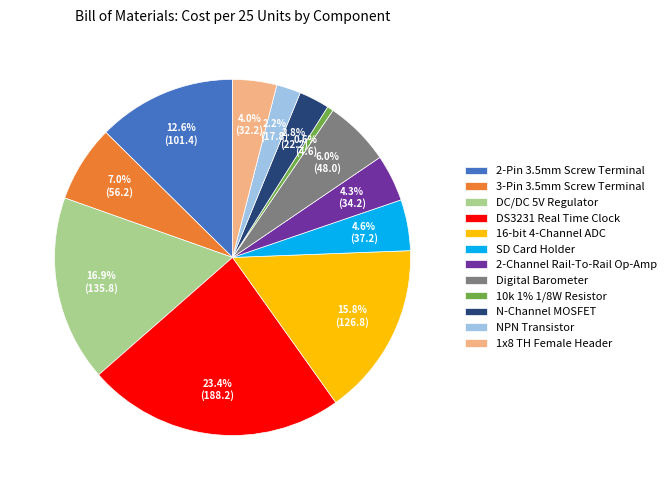

Count the number of slices in the pie.

12